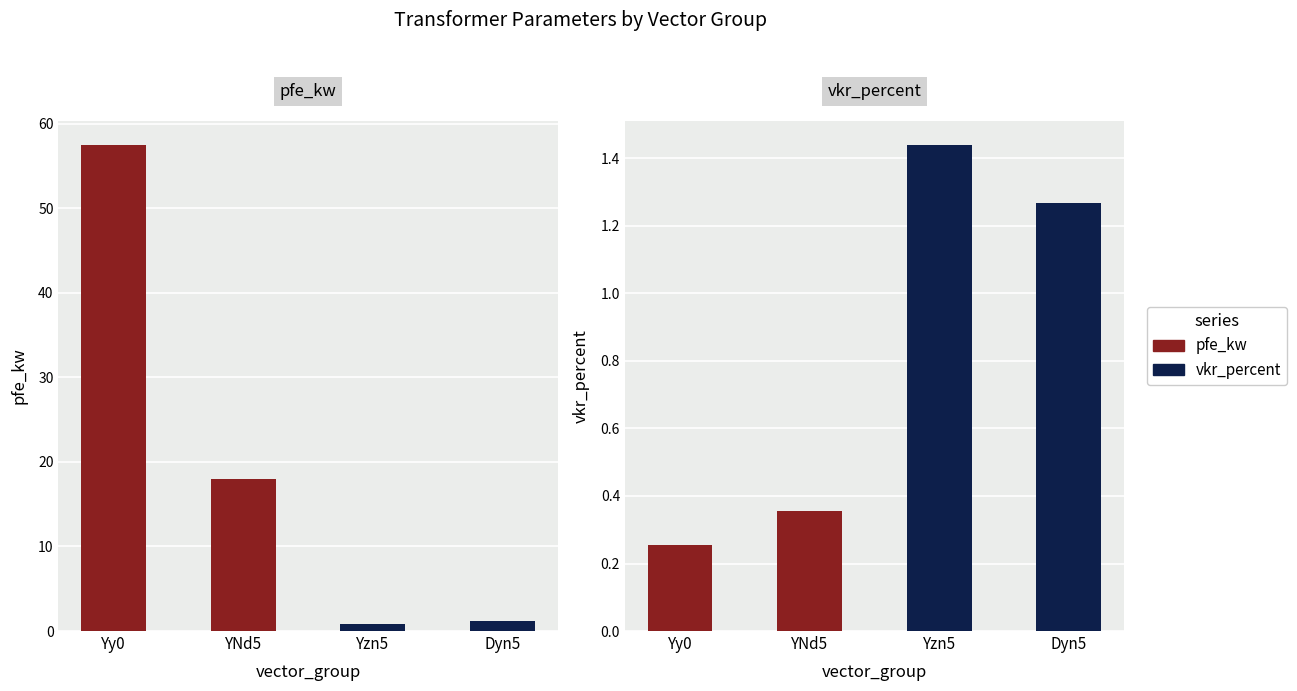

Which has a higher value, Yzn5 or YNd5?

YNd5